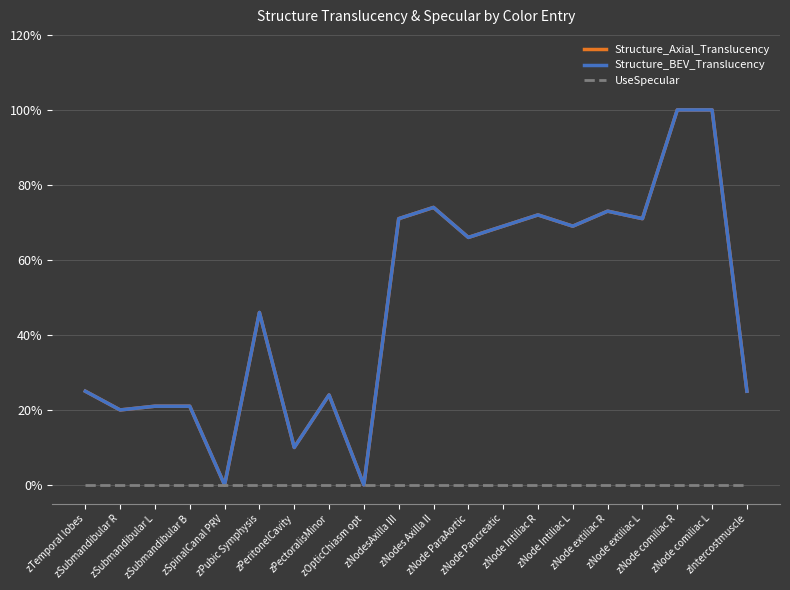

What position from the left is zOpticChiasm opt?

9